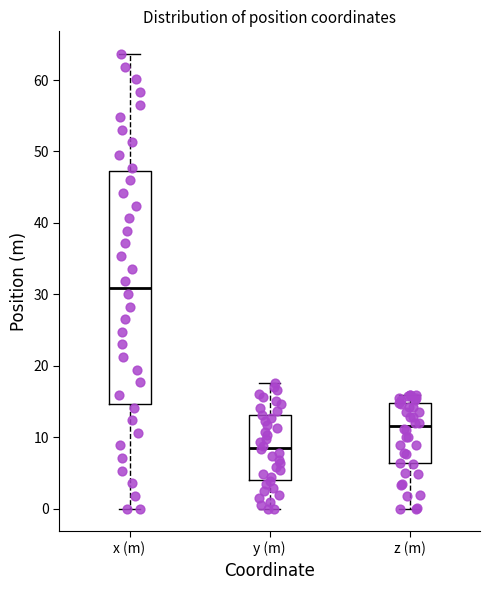

Which box is the tallest, from its lower edge to its upper edge?

x (m)